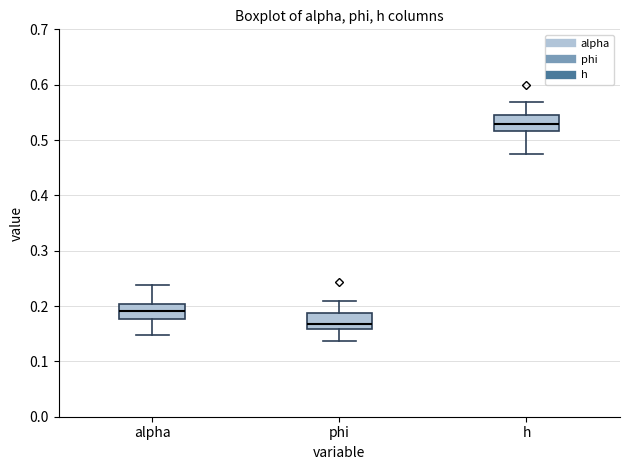

Where does the upper whisker of the box for phi end on the y-axis? The values are not printed on the chart, so give them approximately, as read against the axis.

0.21